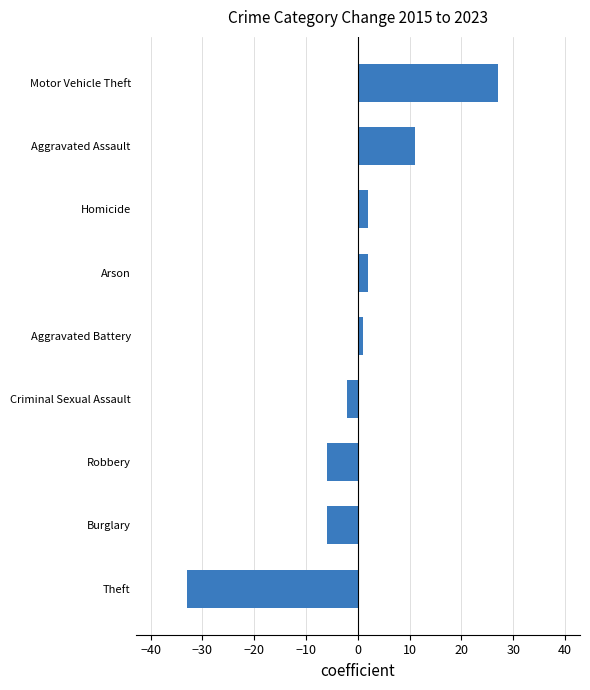

What is the greatest value displayed?

27